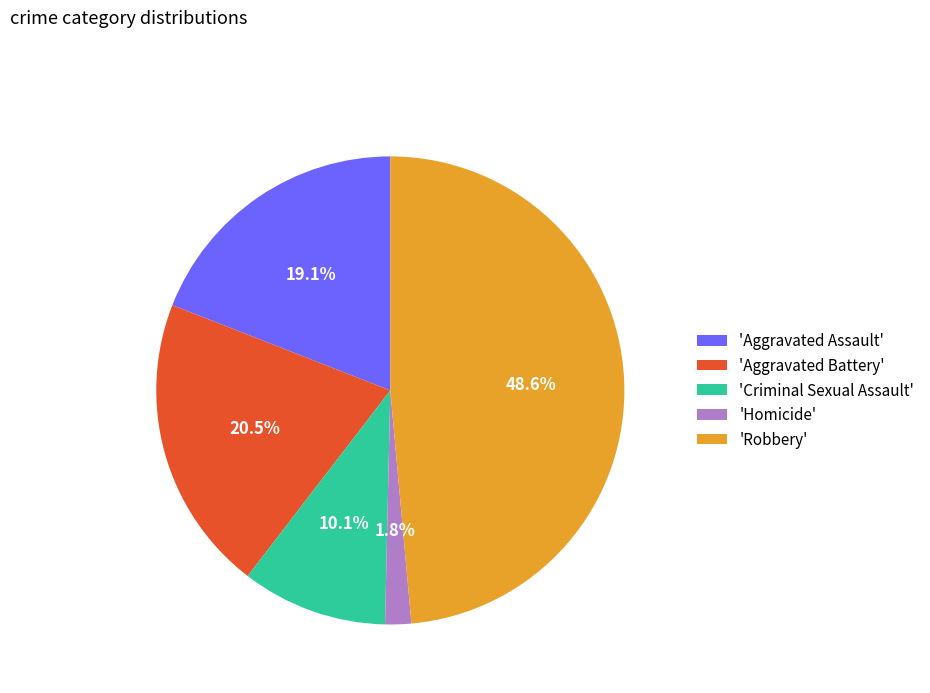

Rank the categories by value from highest to lowest.

'Robbery', 'Aggravated Battery', 'Aggravated Assault', 'Criminal Sexual Assault', 'Homicide'